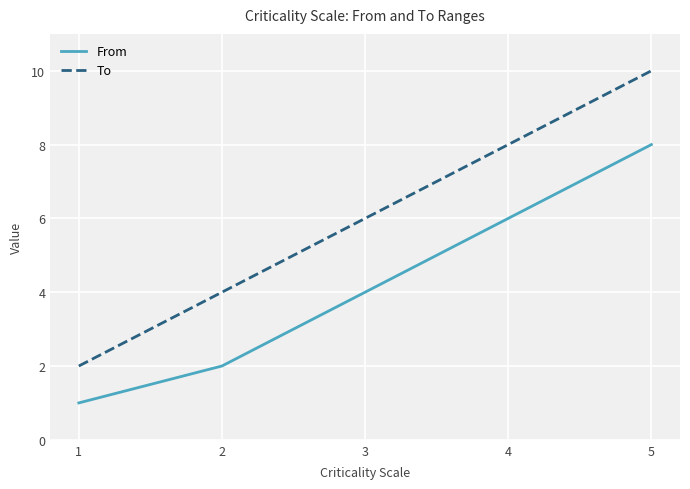

Which category has the highest value across all series?

5